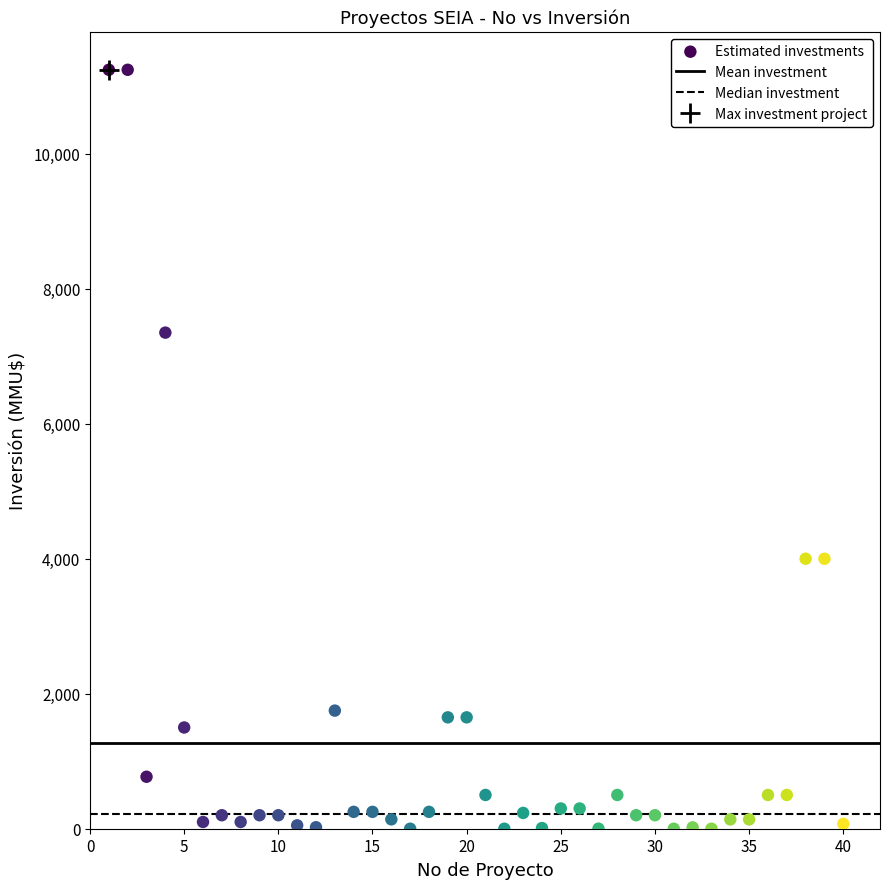

What is the range of Y values (max minus min)?

11244